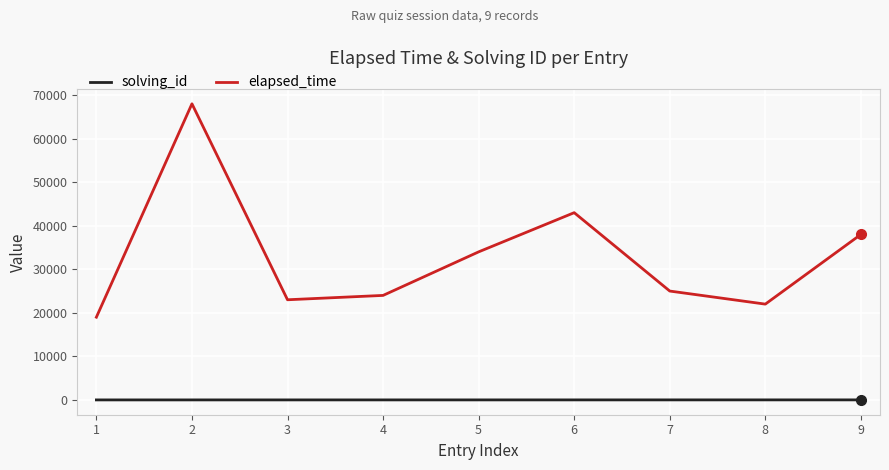

Is this an area chart (filled region under the line)?

No